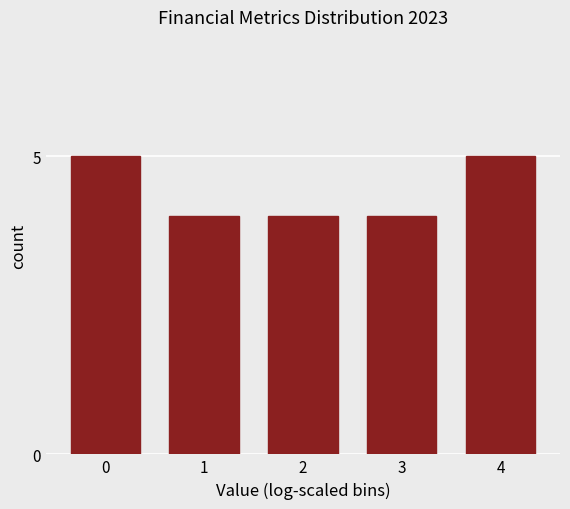

Reading left to right, transcribe all the data shown in this chart.

5	4	4	4	5